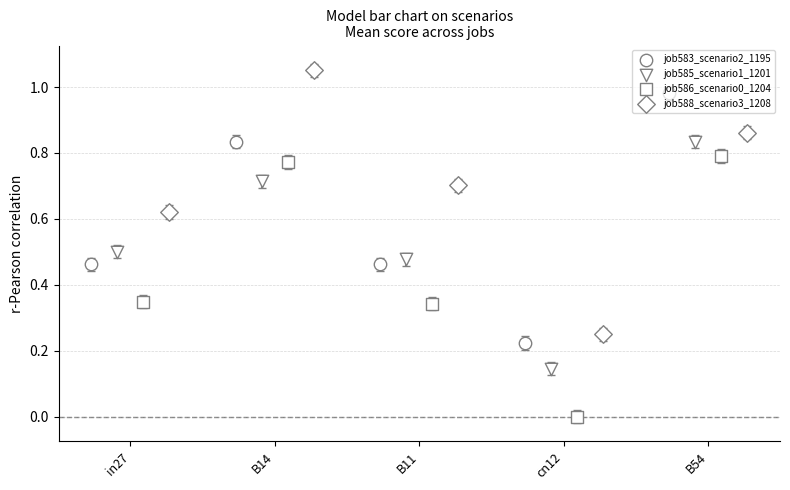

Which series reaches the maximum Y coordinate?

job588_scenario3_1208